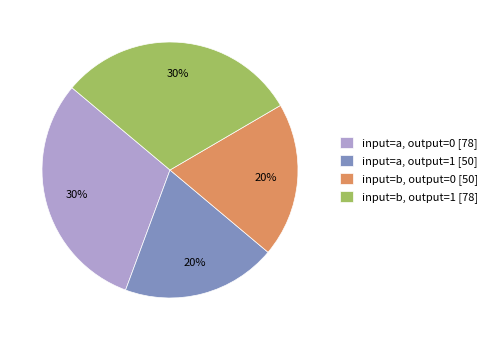

Between input=b, output=0 [50] and input=a, output=0 [78], which is larger?

input=a, output=0 [78]